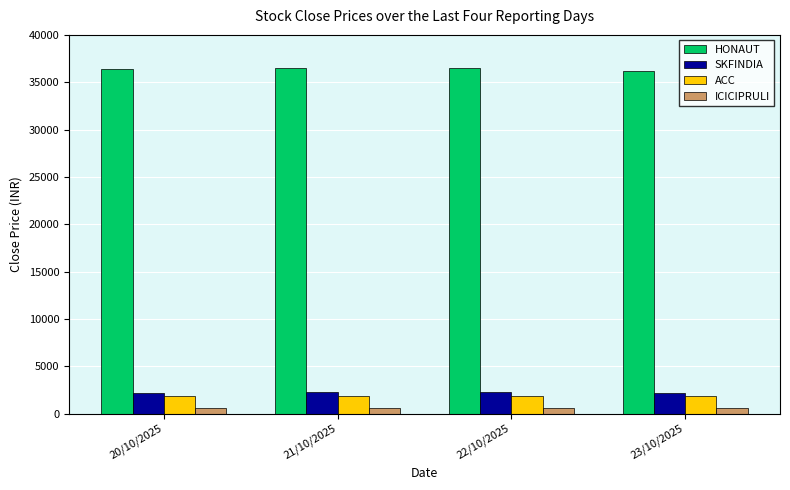

What is the average value of the ACC series?

1846.1